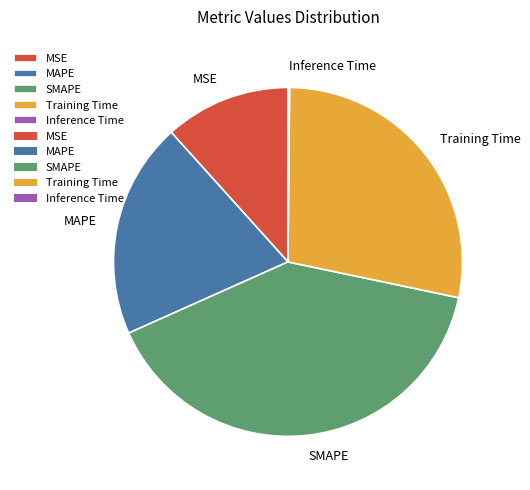

Is SMAPE the majority of the pie?

No